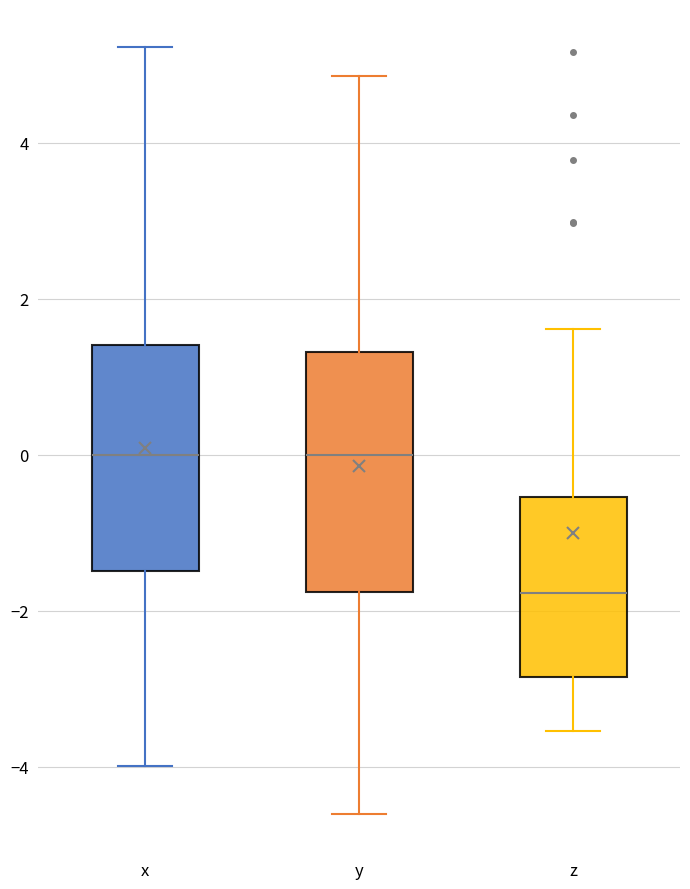

Reading left to right, transcribe this box plot: for each box, give where its median line is, the range the box spans, and where its two whiskers end, as read against the y-axis. The values are not printed on the chart, so give them approximately, as read against the axis.

x: median 0.0, box -1.4 to 1.4, whiskers -4.0 to 5.2
y: median 0.0, box -1.8 to 1.4, whiskers -4.6 to 4.8
z: median -1.8, box -2.8 to -0.6, whiskers -3.6 to 1.6